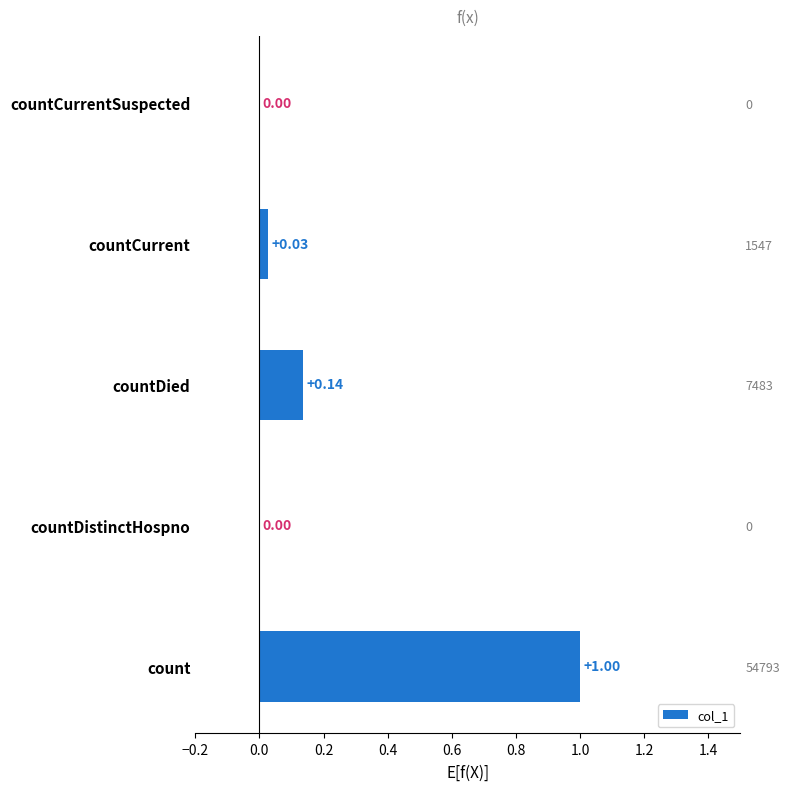

What is the sum of all values?

1.2